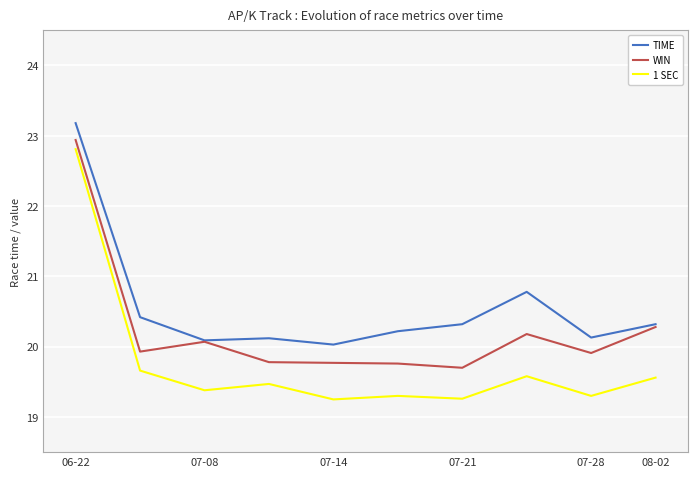

Which series has the largest range (max minus min)?

1 SEC